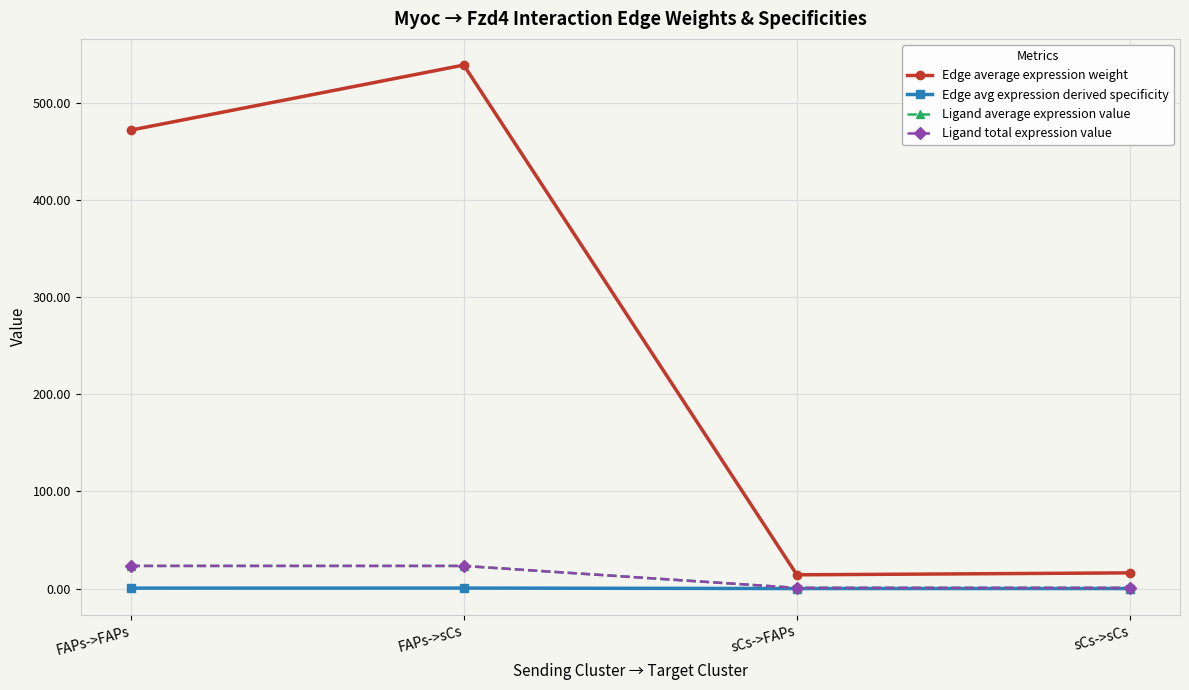

Where is Edge avg expression derived specificity nearest to the value 0?

sCs->FAPs